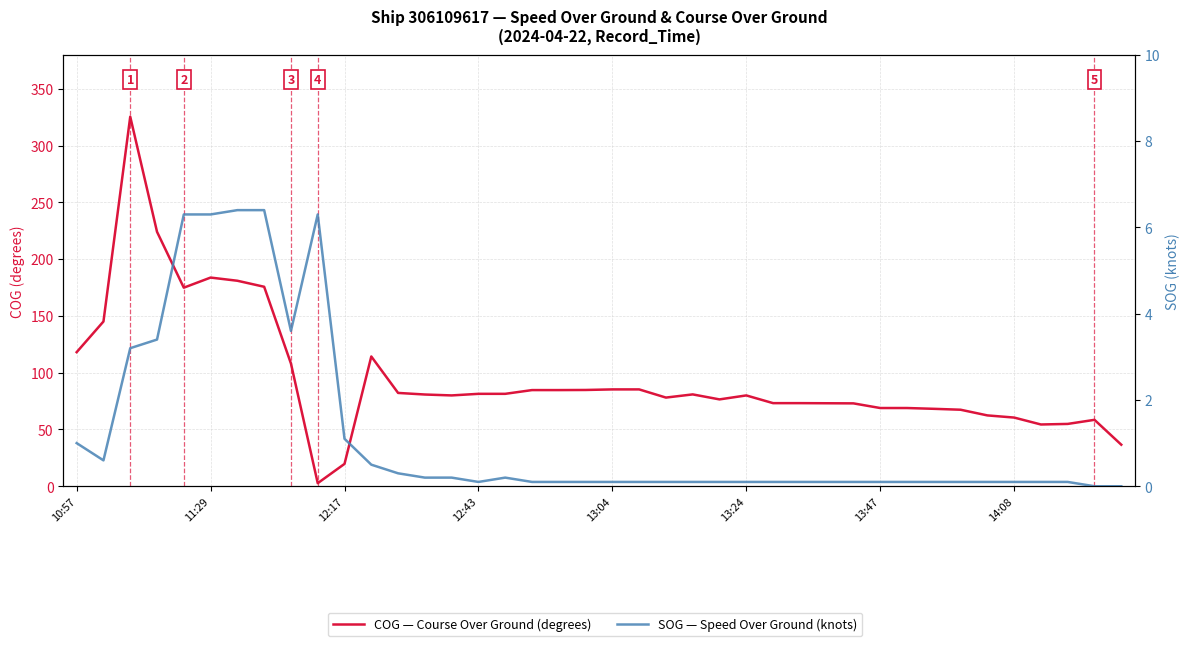

What is the sum of all COG (degrees) values?

3812.3